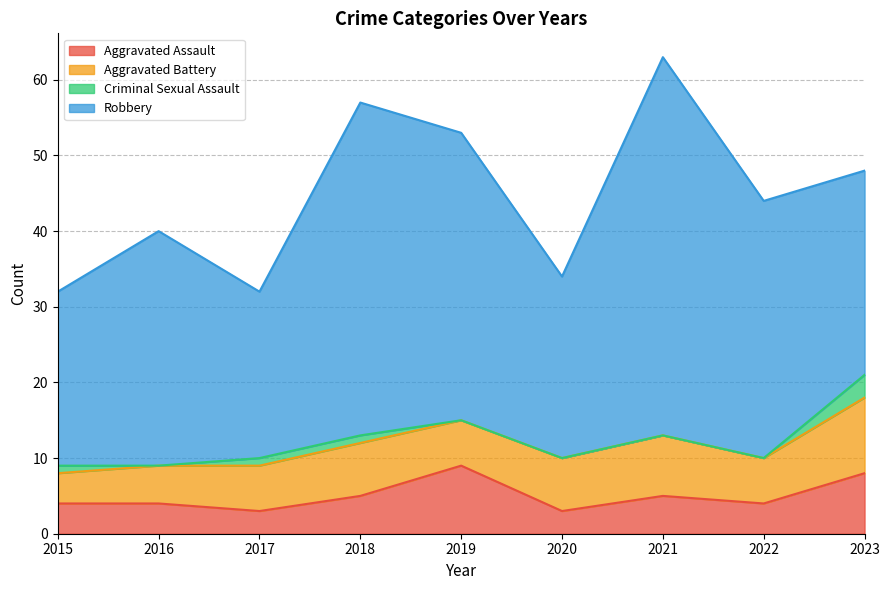

What is the value of the Robbery point at the 6th from the left?

24